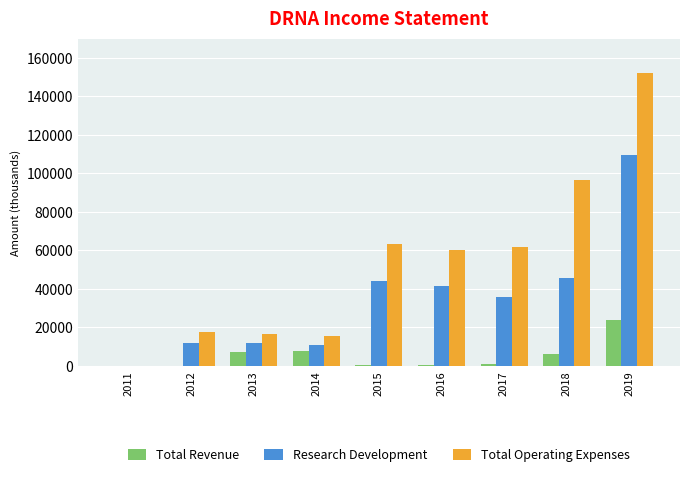

Is the value of Total Operating Expenses at 2015 greater than the value of Total Revenue at 2015?

Yes